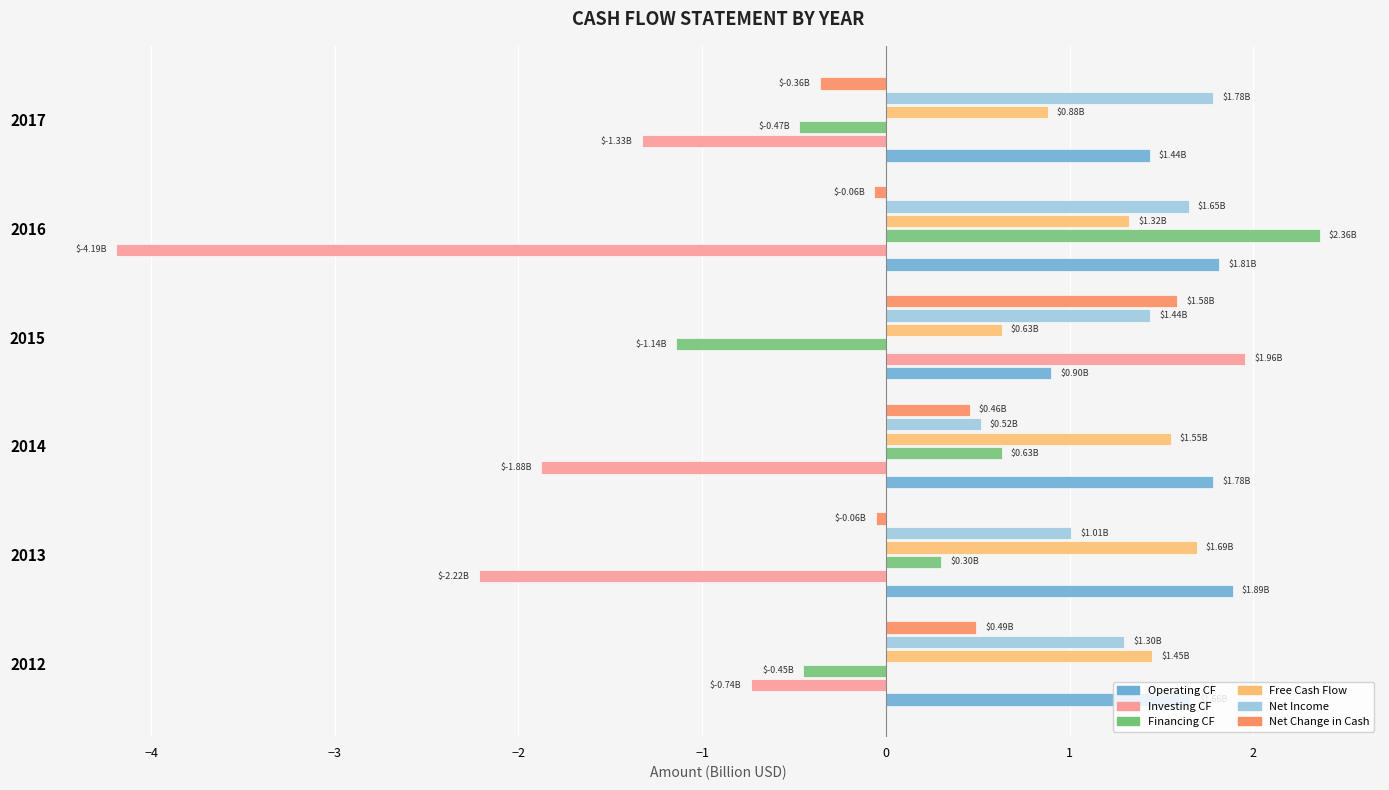

What is the difference between the maximum and minimum values in the Net Change in Cash series?

1.9